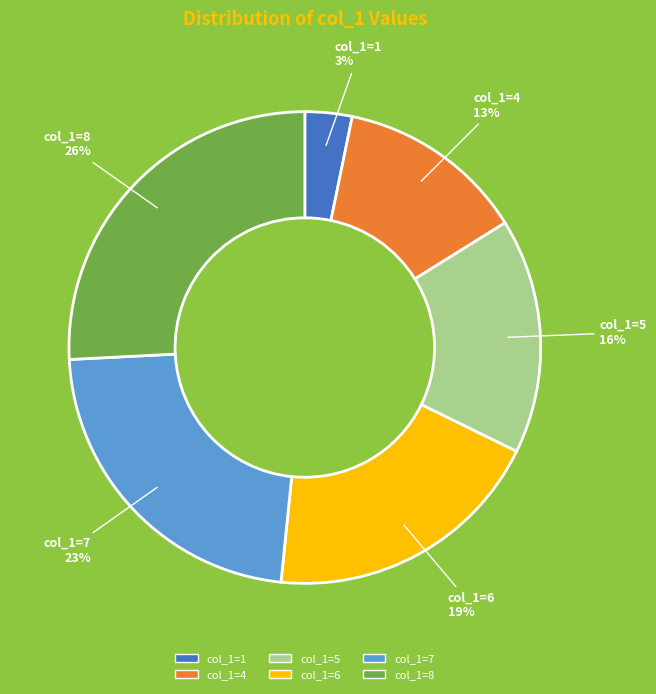

To the nearest percent, what is the average slice percentage?

17%